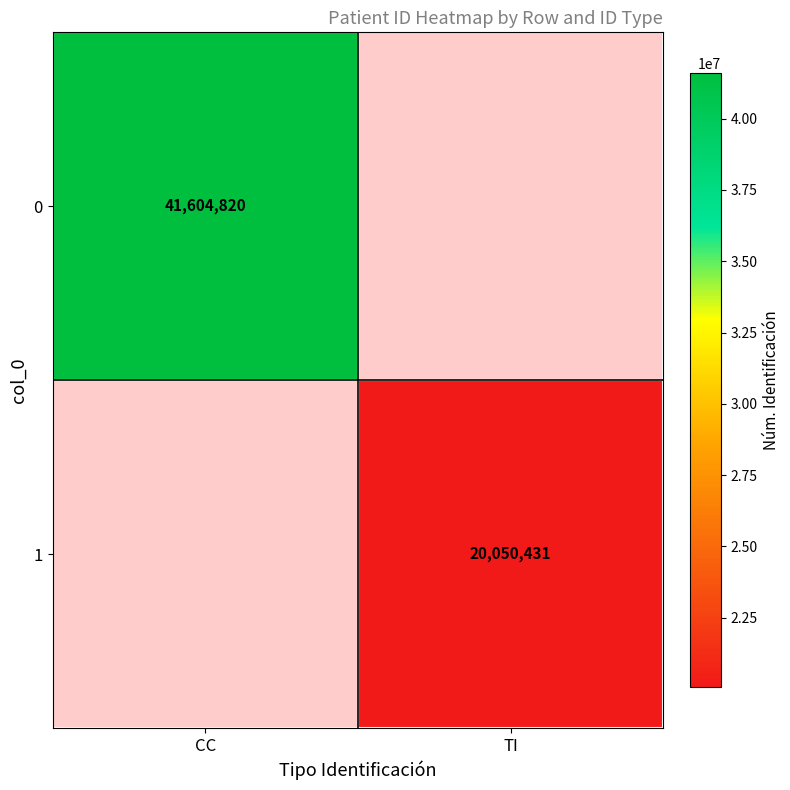

Is it true that 1 equals 31585834 at TI?

False